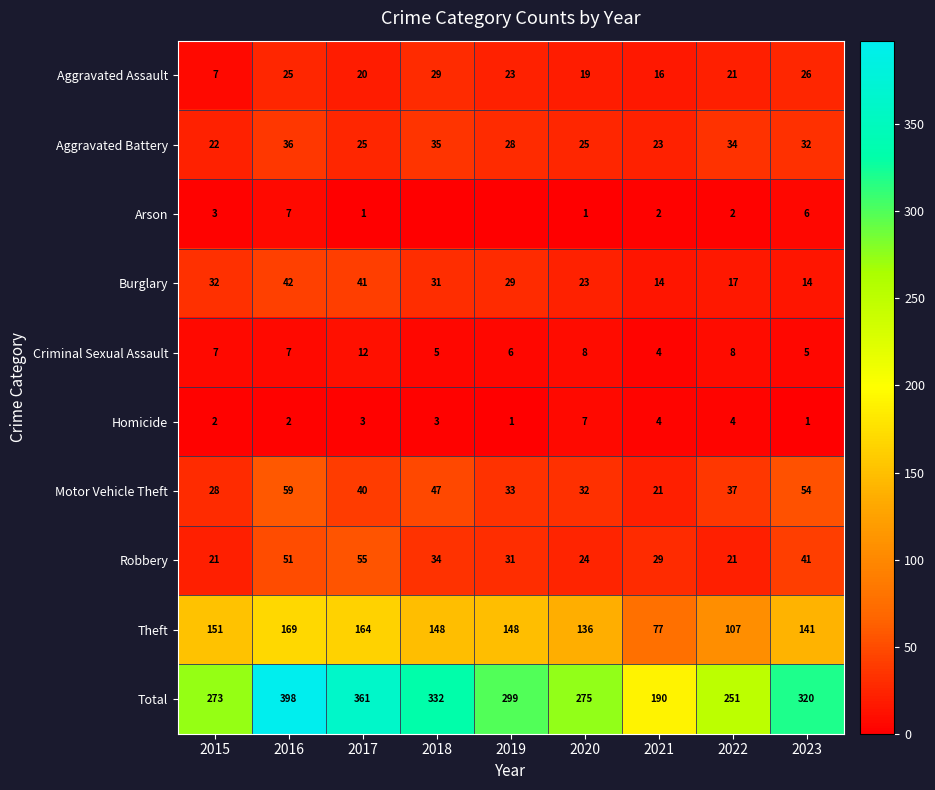

At which category does the chart reach its minimum across all series?

2018